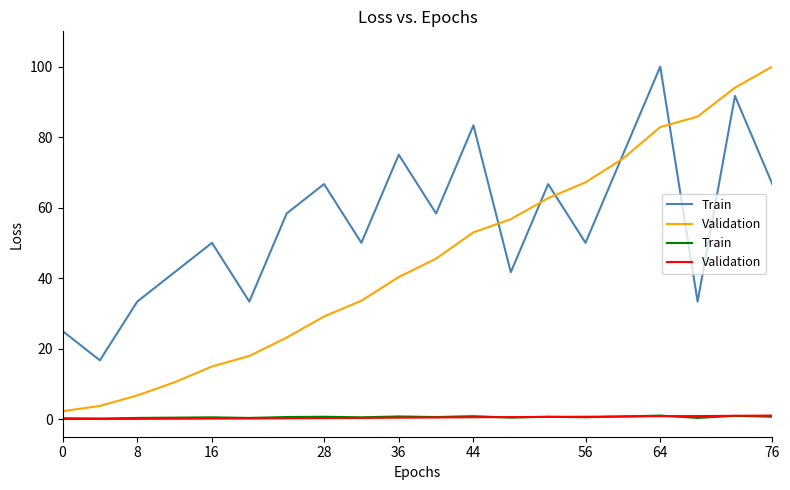

List the series in order of their overall mean, lowest first.

Validation, Train